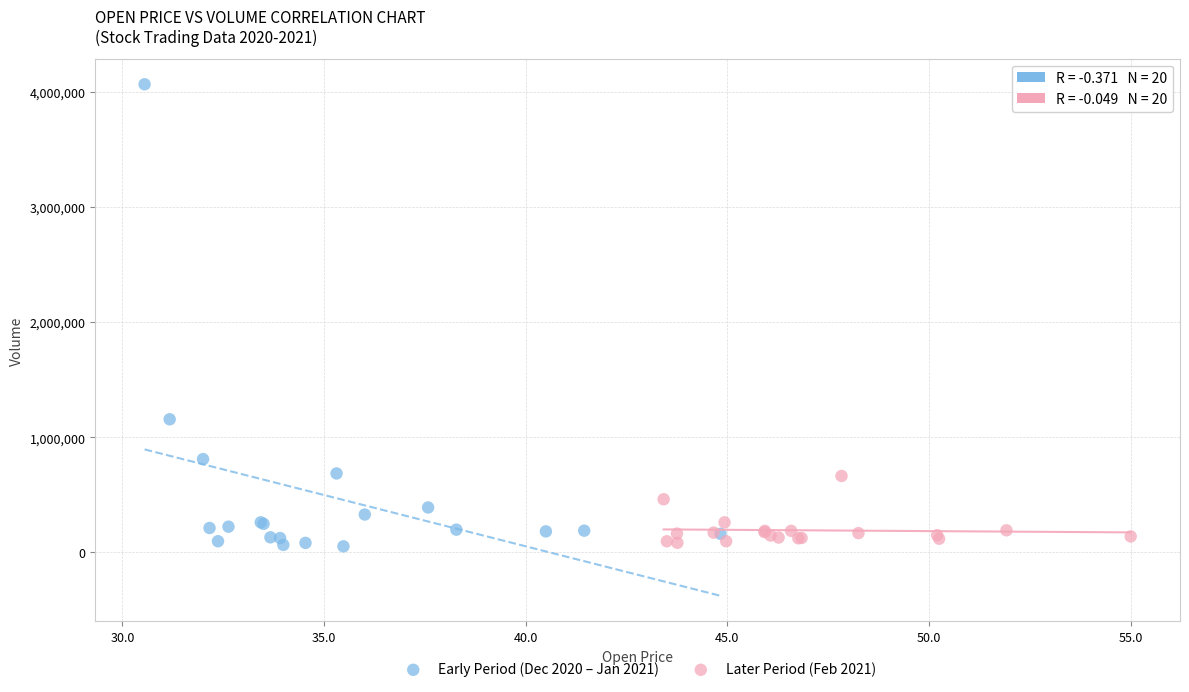

What are all the series names shown in the legend?

Early Period (Dec 2020 – Jan 2021), Later Period (Feb 2021)